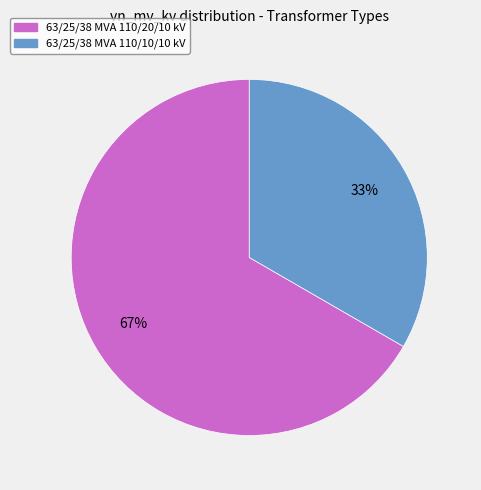

Does 63/25/38 MVA 110/20/10 kV account for over 50% of the chart?

Yes